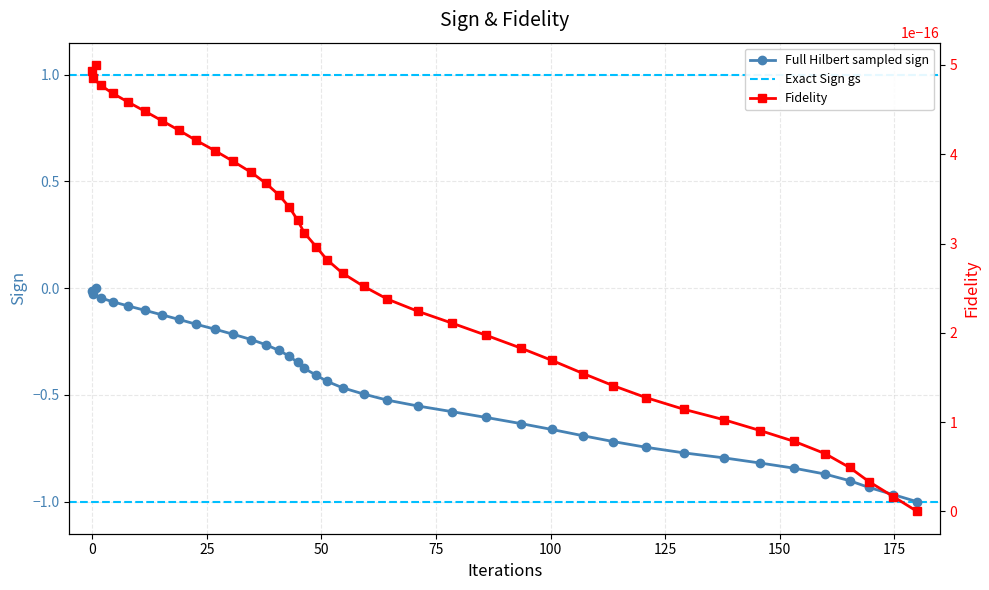

True or false: x_values and y_values cross at least once.

False